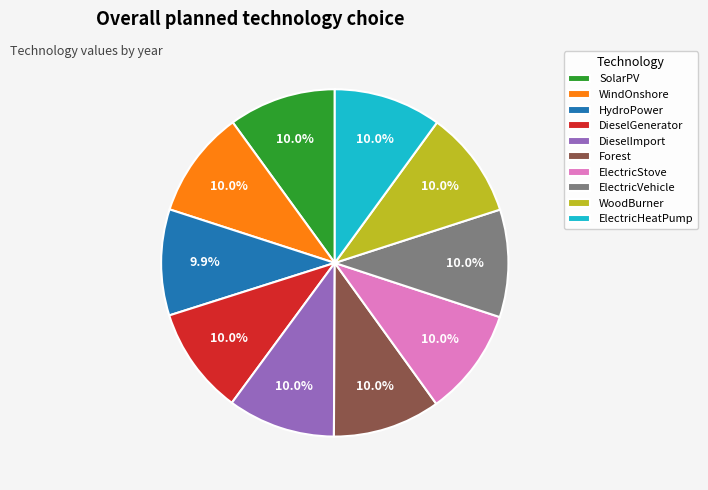

How many slices are in this pie chart?

10